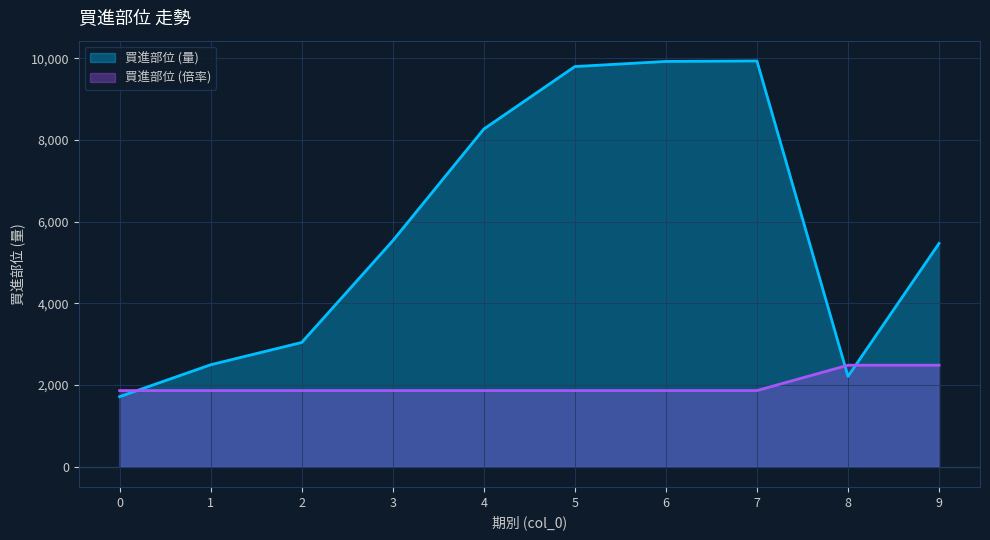

How many interior local peaks does the 買進部位 (量) series have?

1